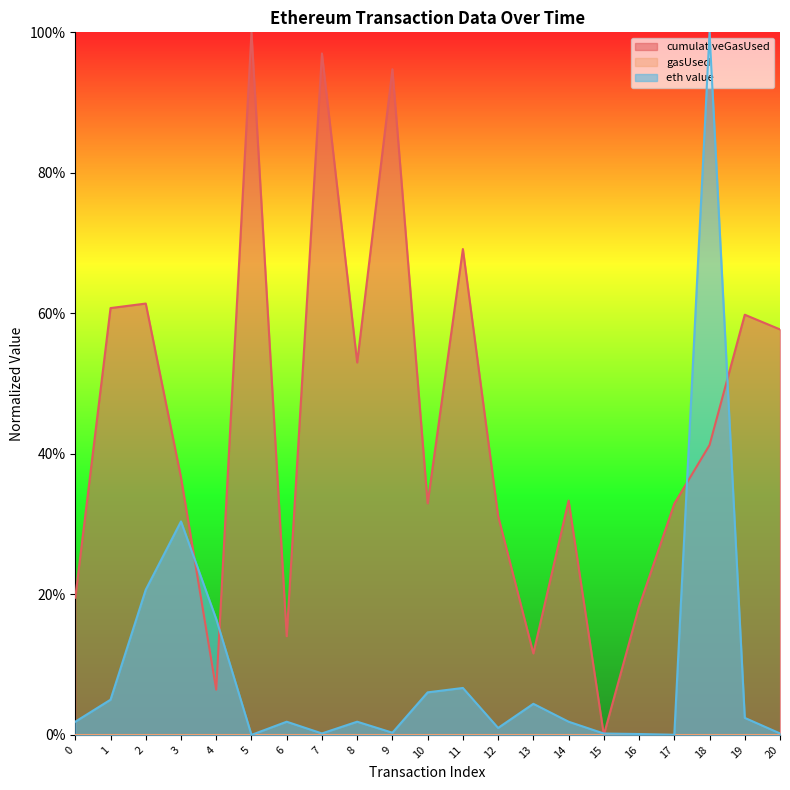

The eth value series shows 0.7 at 5. True or false?

False